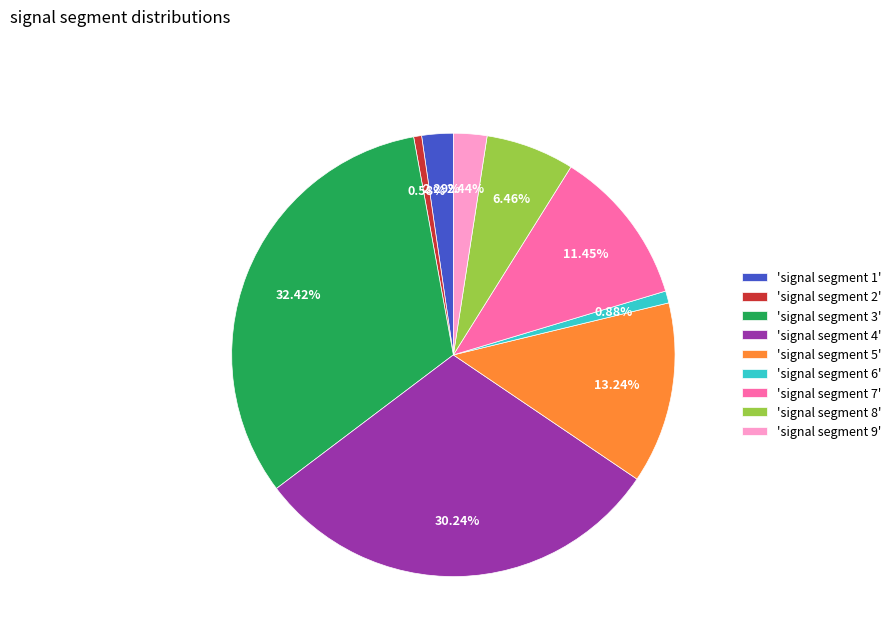

How many segments does this pie chart have?

9